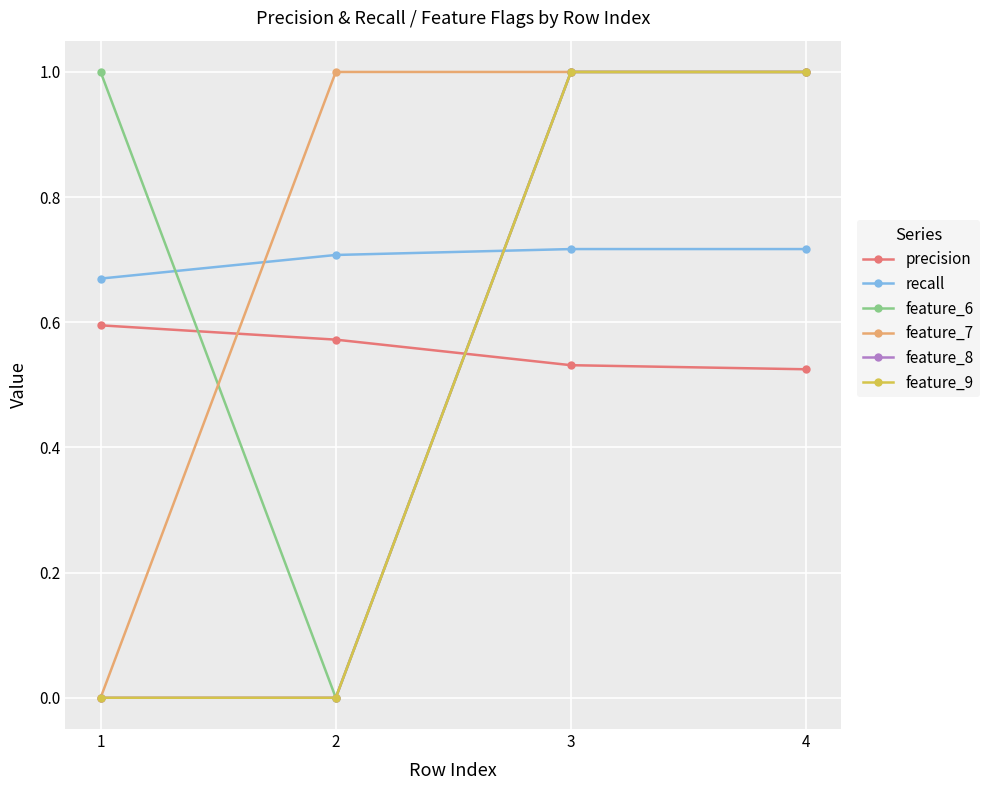

After their last crossing, which series has the higher values: feature_8 or precision?

feature_8